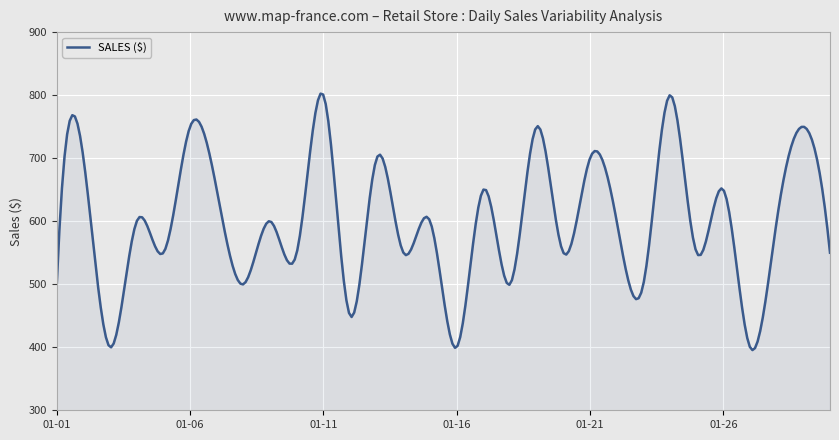

How many lines are shown in the chart?

1